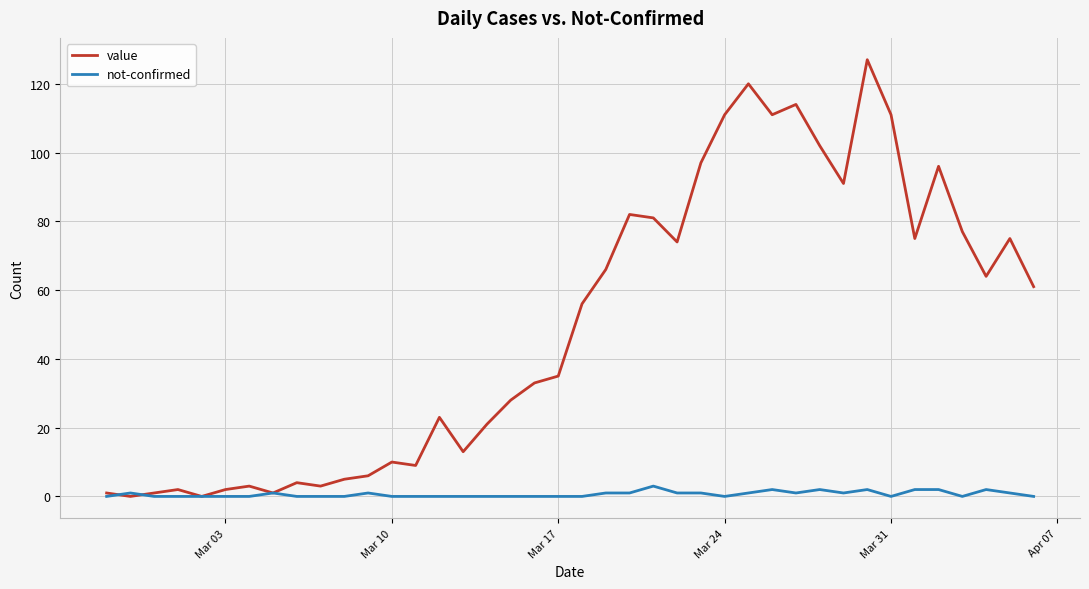

List the series in order of their overall mean, highest first.

value, not-confirmed